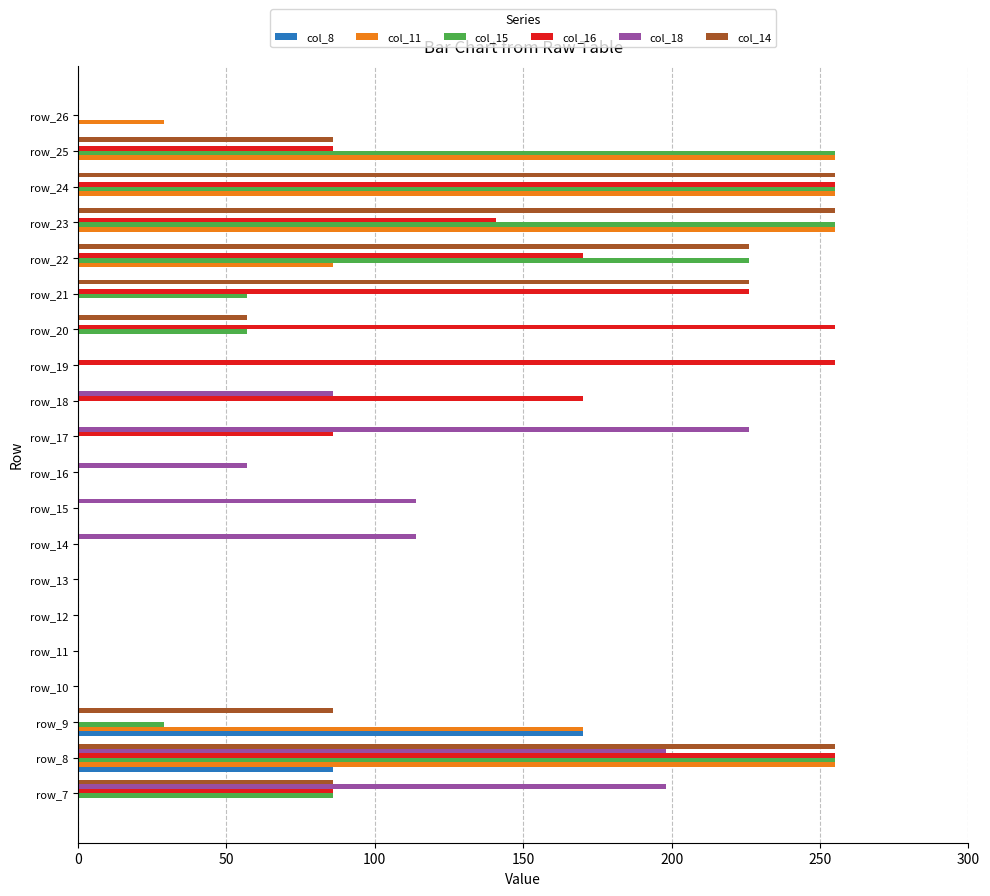

Where is col_8 nearest to the value 85?

row_8